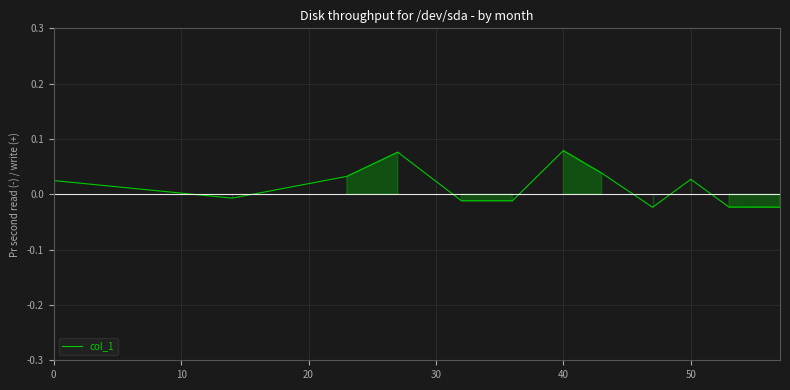

What is the maximum value shown in the chart?

0.1